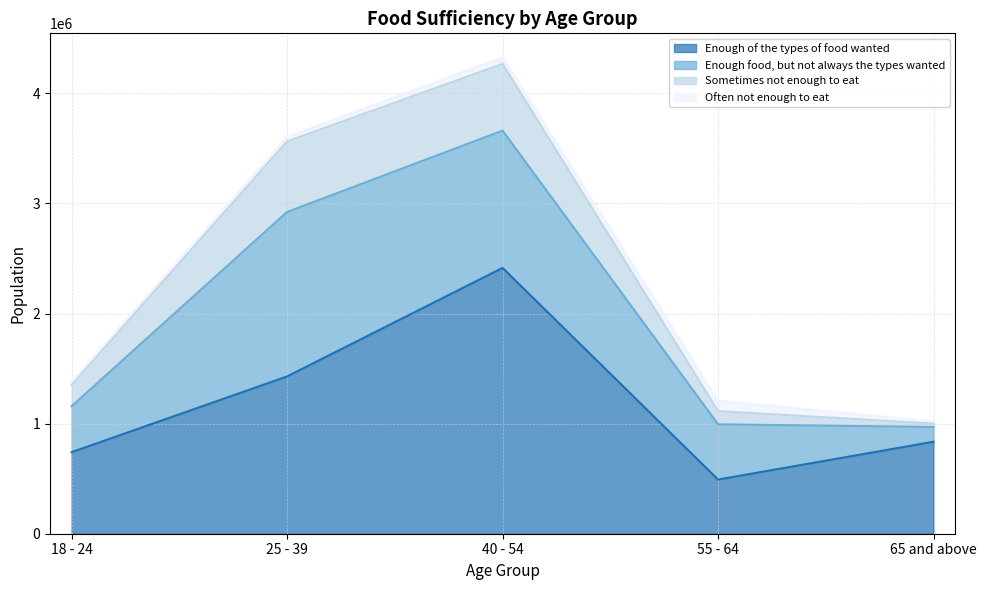

Reading left to right, list all the values displayed in this chart.

Enough of the types of food wanted: 740952	1428722	2414788	492096	835635
Enough food, but not always the types wanted: 416956	1493786	1246983	501717	134182
Sometimes not enough to eat: 194765	640977	606623	119857	31128
Often not enough to eat: 25002	40607	60656	94918	18751